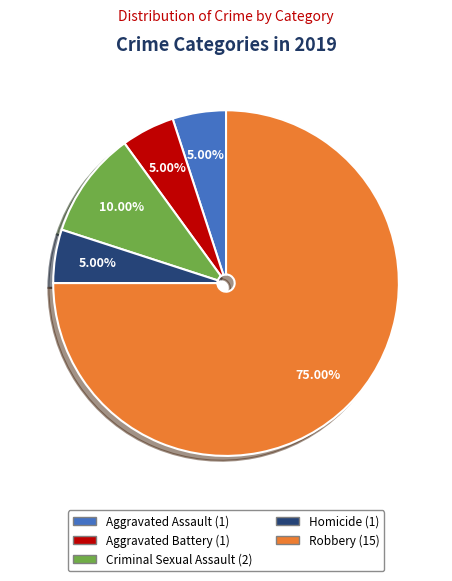

To the nearest percent, what percentage of the pie is Homicide?

5%